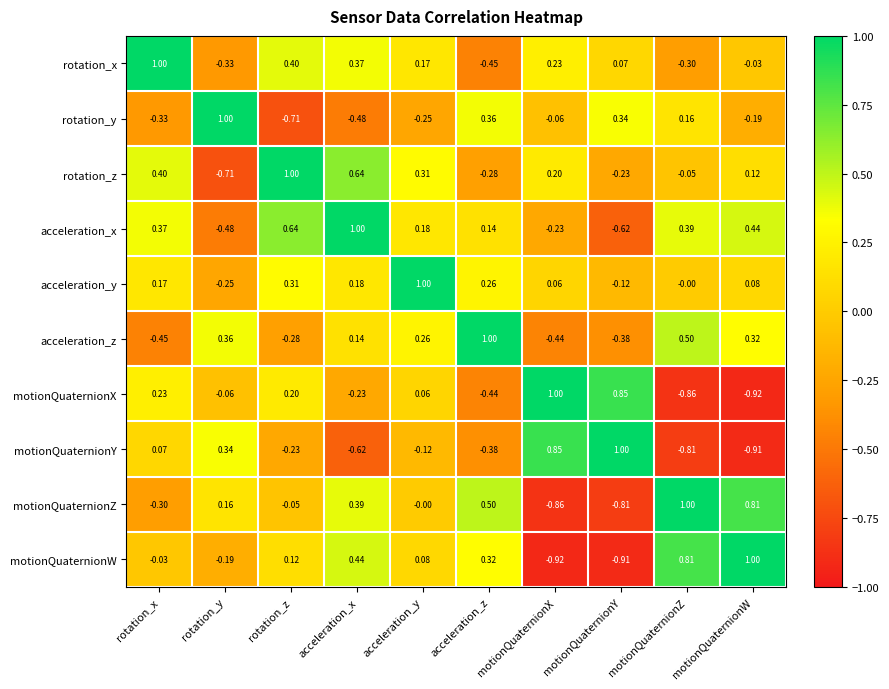

Where is rotation_y nearest to the value 0?

motionQuaternionX